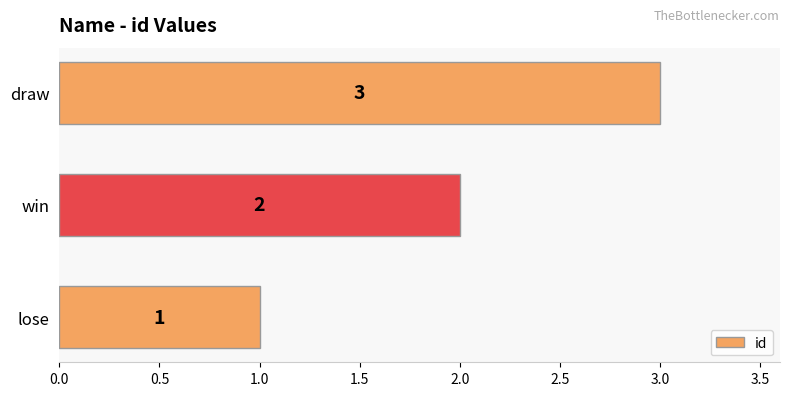

Where is the data nearest to the value 2?

win